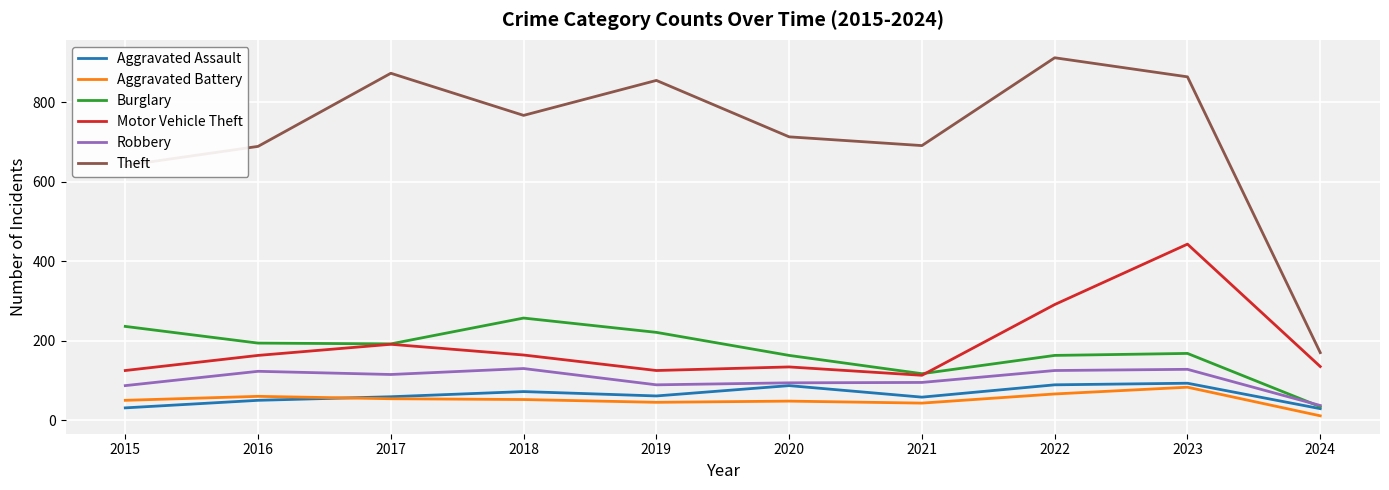

The value of Aggravated Battery at 2020 is 48. True or false?

True